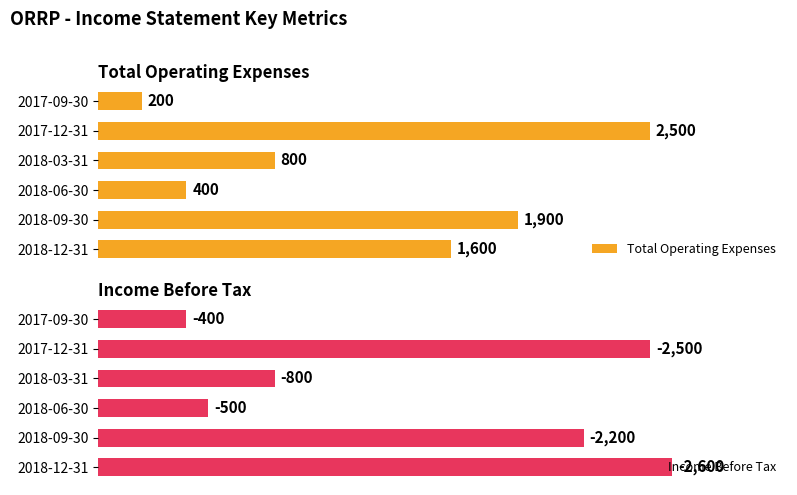

Is the value of Income Before Tax at 80 greater than the value of Total Operating Expenses at 80?

No